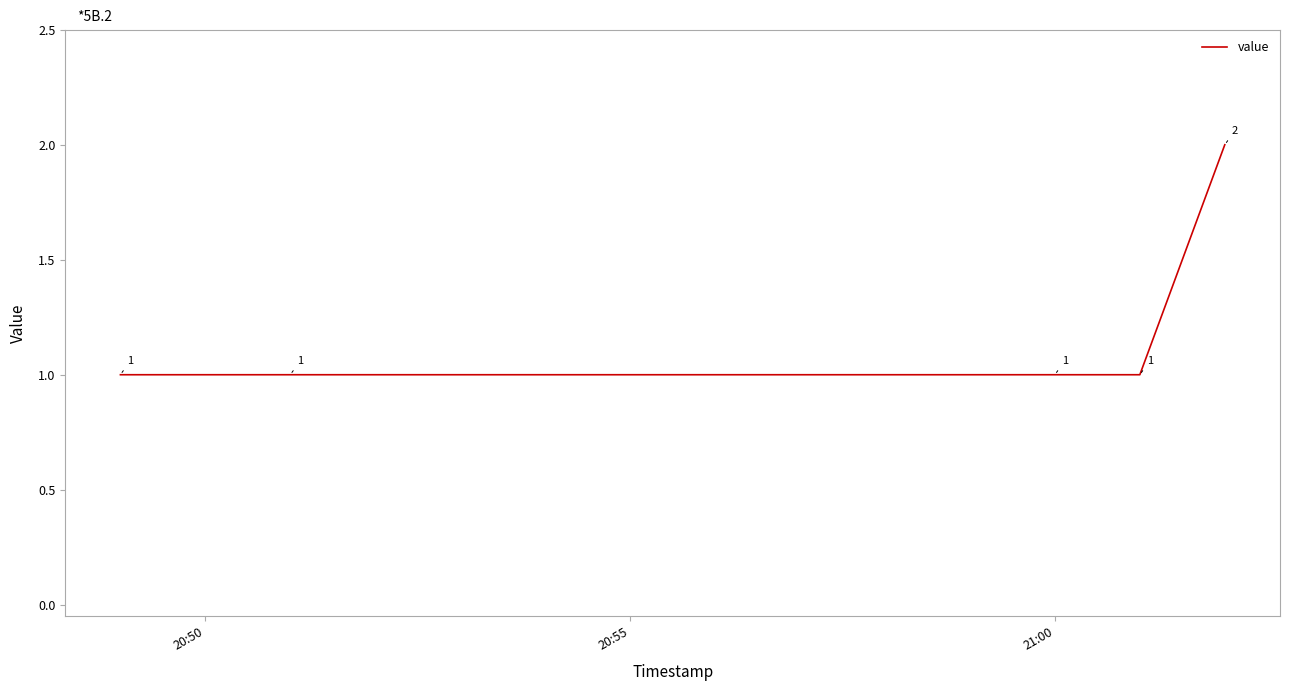

Reading right to left, transcribe all the data shown in this chart.

2	1	1	1	1